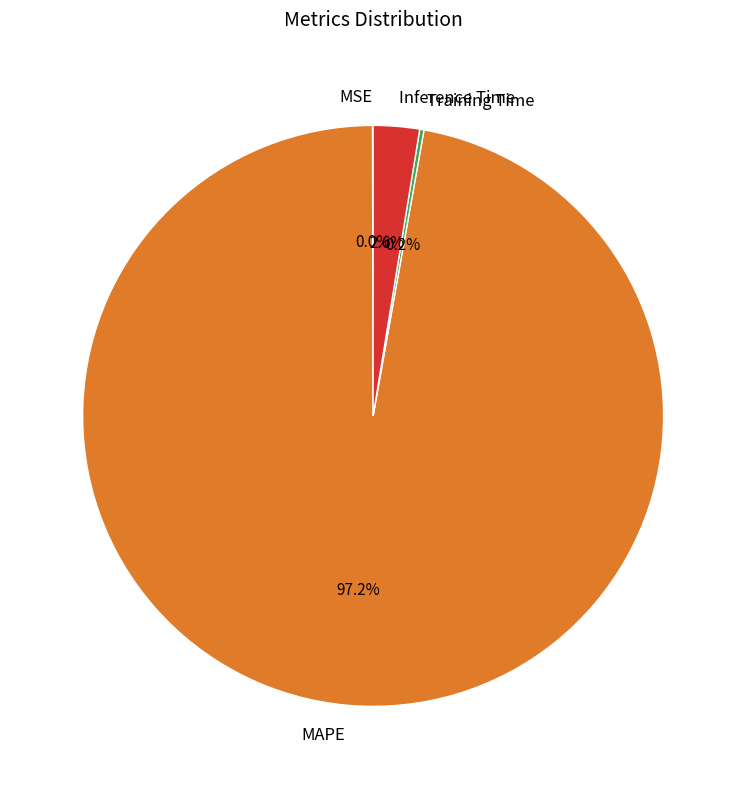

What is the majority slice?

MAPE